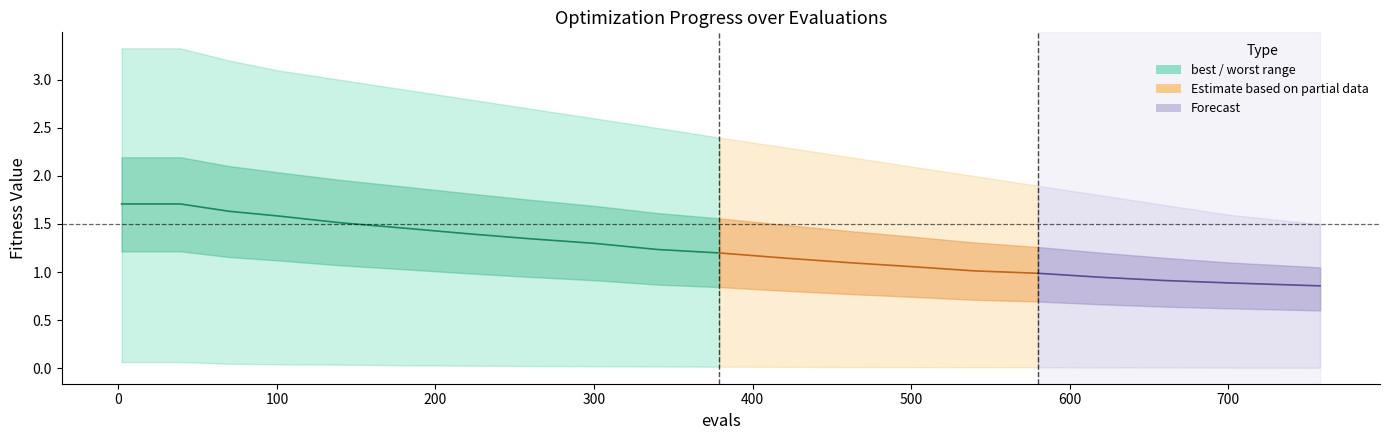

Between 500 and 200, which is larger?

200